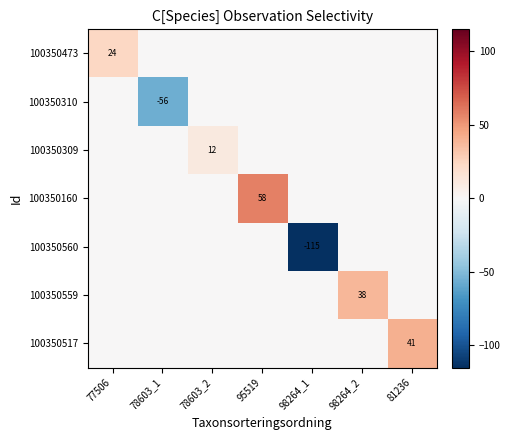

True or false: 100350559 has a value of 38 at 98264_2.

True